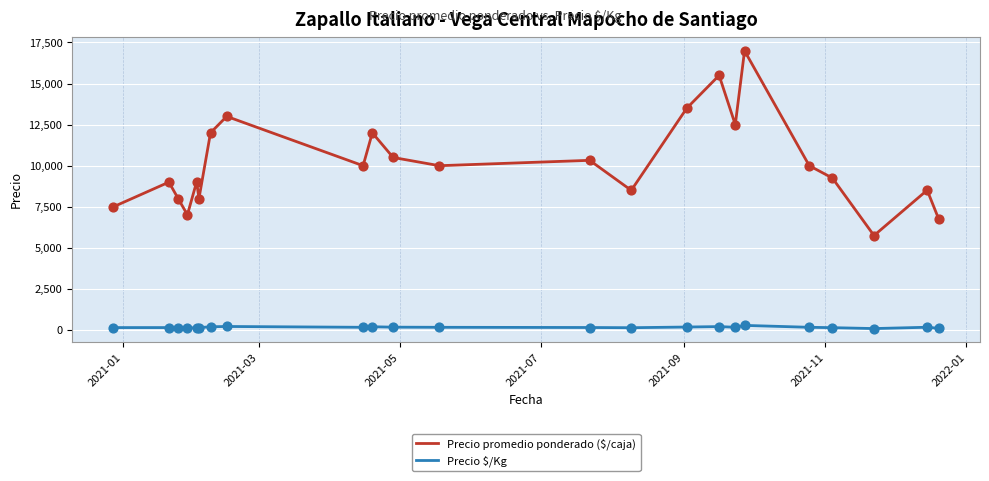

Which series has the largest total across all categories?

Precio promedio ponderado ($/caja)